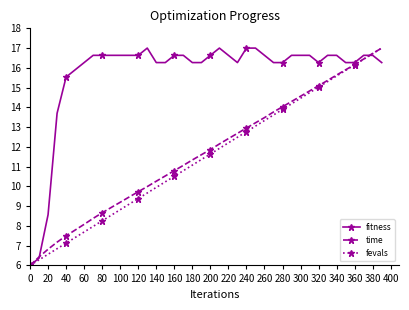

What is the minimum value shown in the chart?

6.0